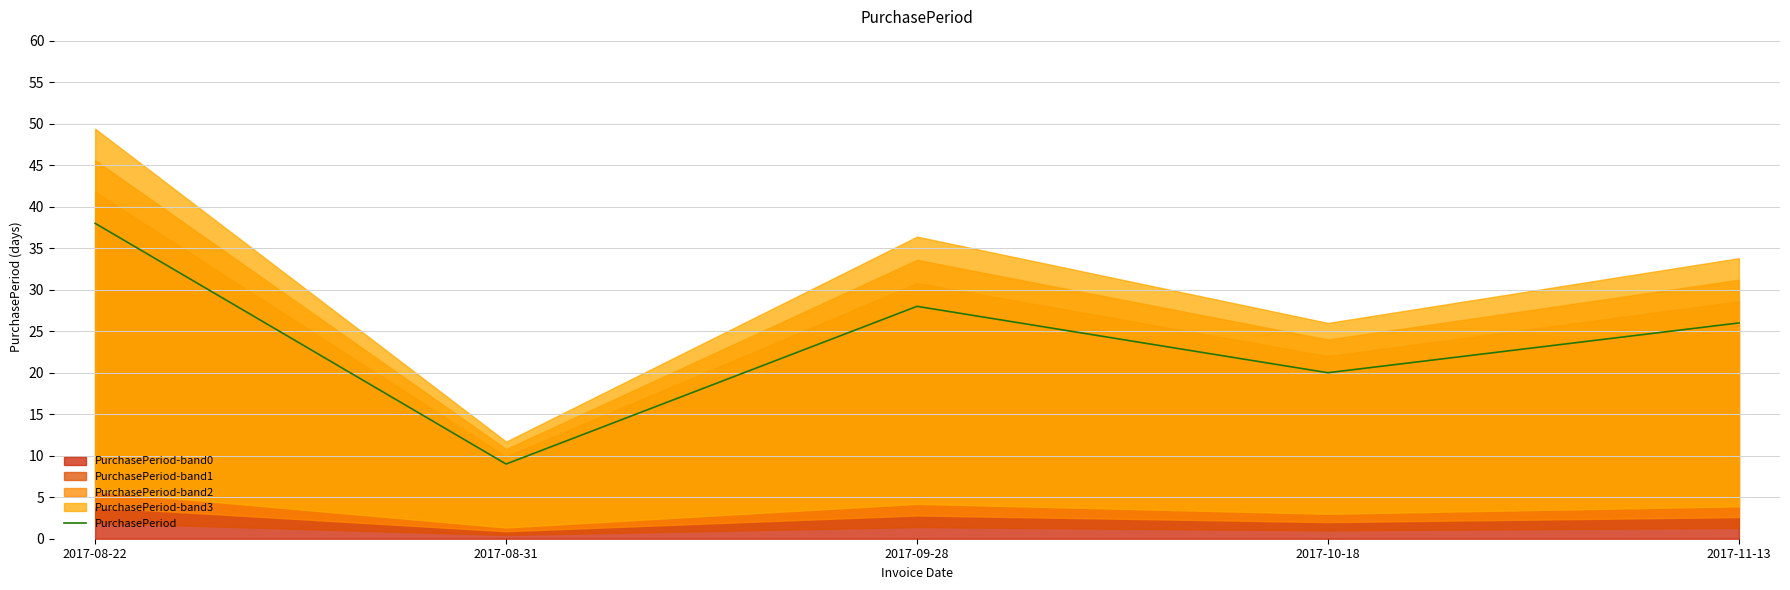

What is the smallest value displayed?

9